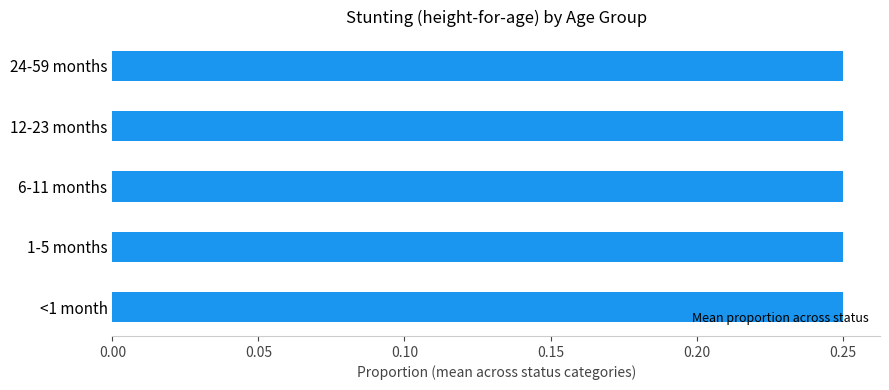

How many values are between 0 and 1?

5